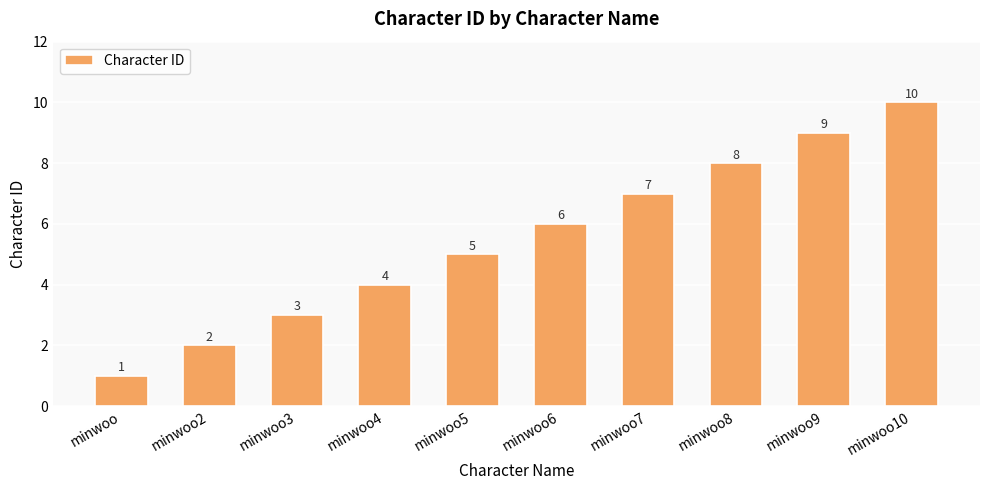

Reading right to left, extract all data points from this chart.

minwoo10=10	minwoo9=9	minwoo8=8	minwoo7=7	minwoo6=6	minwoo5=5	minwoo4=4	minwoo3=3	minwoo2=2	minwoo=1